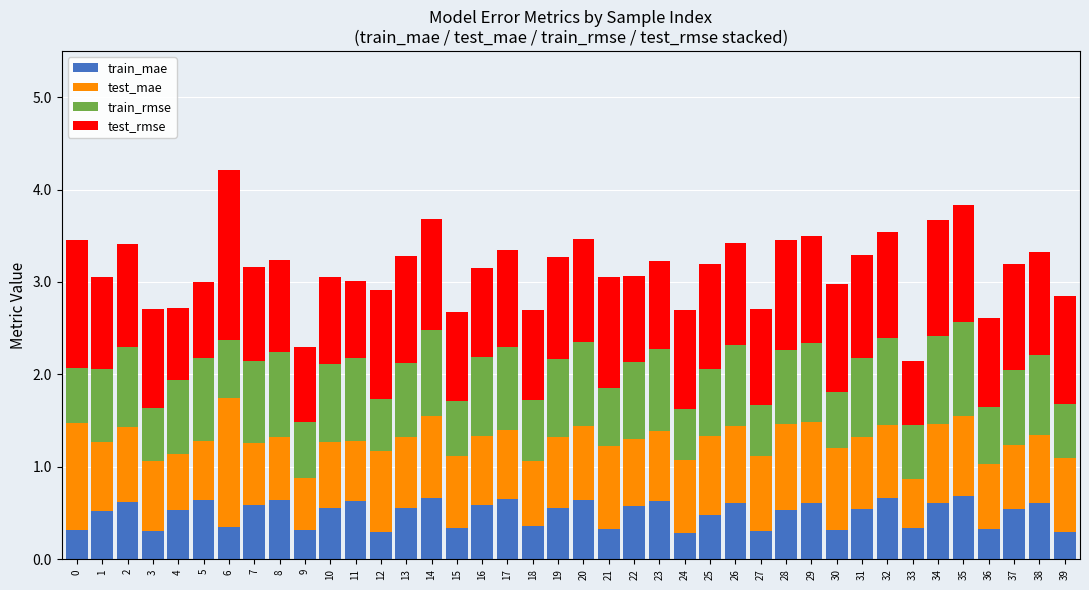

The train_mae series shows 0.9 at 26. True or false?

False